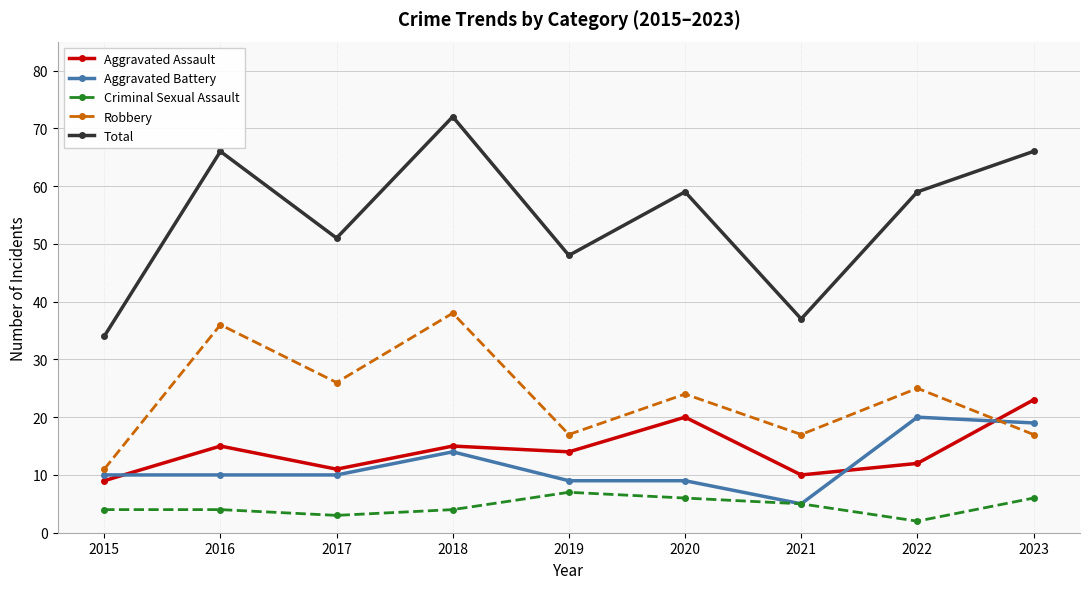

Reading left to right, what are all the values shown in this chart?

Aggravated Assault: 9	15	11	15	14	20	10	12	23
Aggravated Battery: 10	10	10	14	9	9	5	20	19
Criminal Sexual Assault: 4	4	3	4	7	6	5	2	6
Robbery: 11	36	26	38	17	24	17	25	17
Total: 34	66	51	72	48	59	37	59	66